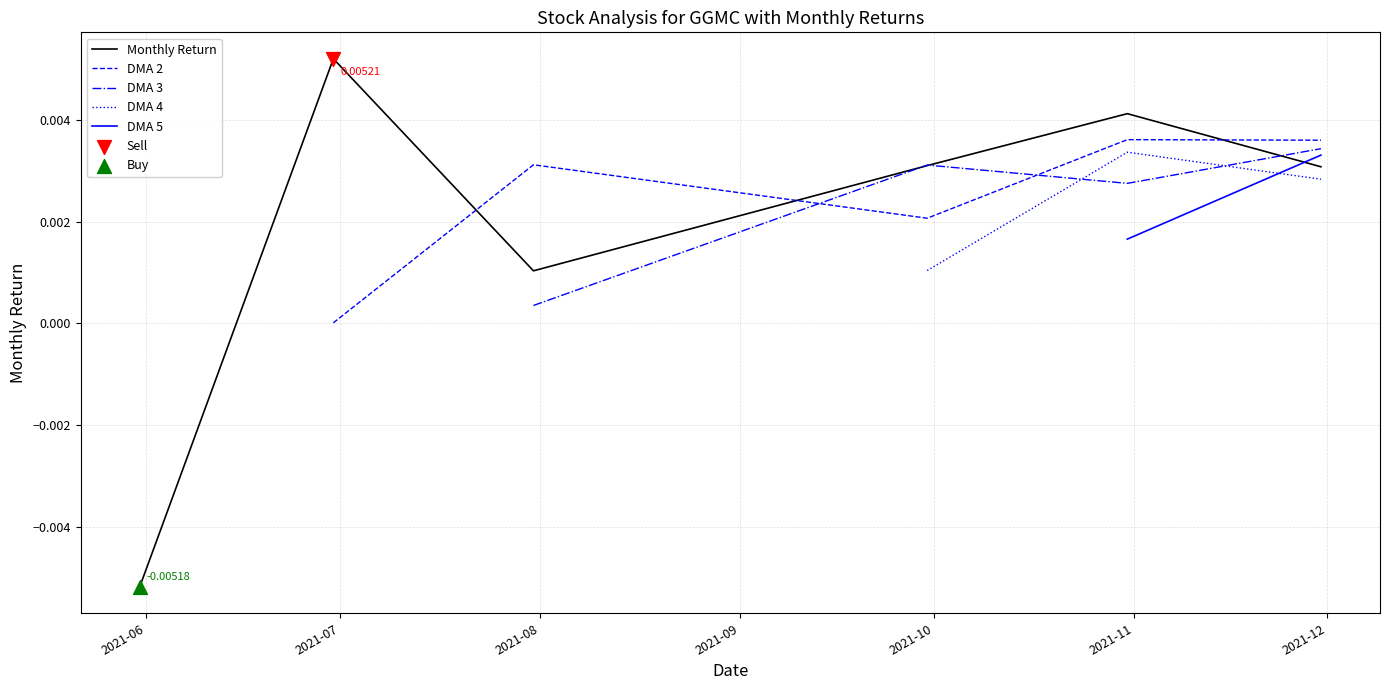

At how many categories does at least one series exceed 0?

5